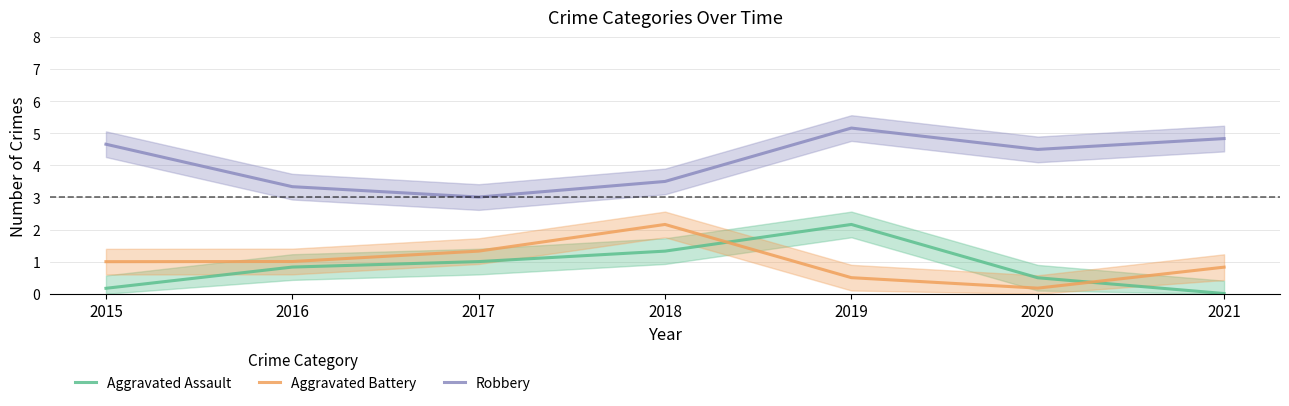

What is the value of the Robbery point at the 1st from the left?

4.7